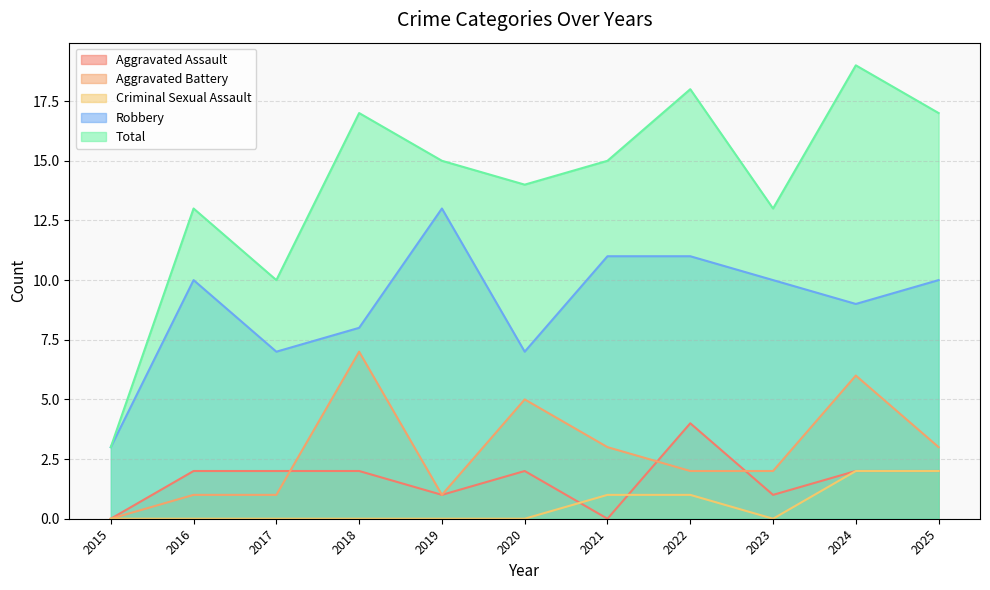

Reading left to right, what are all the values shown in this chart?

Aggravated Assault: 2015=0	2016=2	2017=2	2018=2	2019=1	2020=2	2021=0	2022=4	2023=1	2024=2	2025=2
Aggravated Battery: 2015=0	2016=1	2017=1	2018=7	2019=1	2020=5	2021=3	2022=2	2023=2	2024=6	2025=3
Criminal Sexual Assault: 2015=0	2016=0	2017=0	2018=0	2019=0	2020=0	2021=1	2022=1	2023=0	2024=2	2025=2
Robbery: 2015=3	2016=10	2017=7	2018=8	2019=13	2020=7	2021=11	2022=11	2023=10	2024=9	2025=10
Total: 2015=3	2016=13	2017=10	2018=17	2019=15	2020=14	2021=15	2022=18	2023=13	2024=19	2025=17